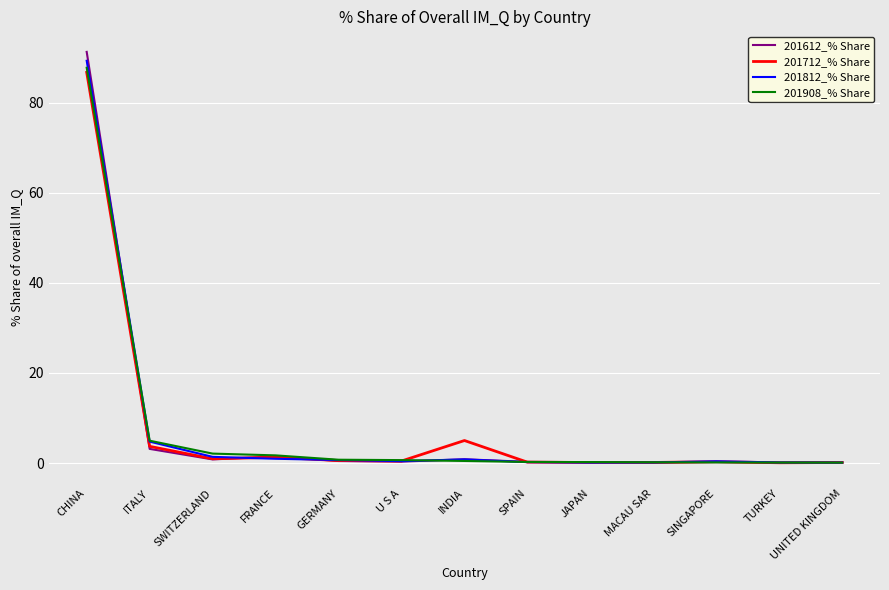

Where is 201612_% Share nearest to the value 45?

ITALY